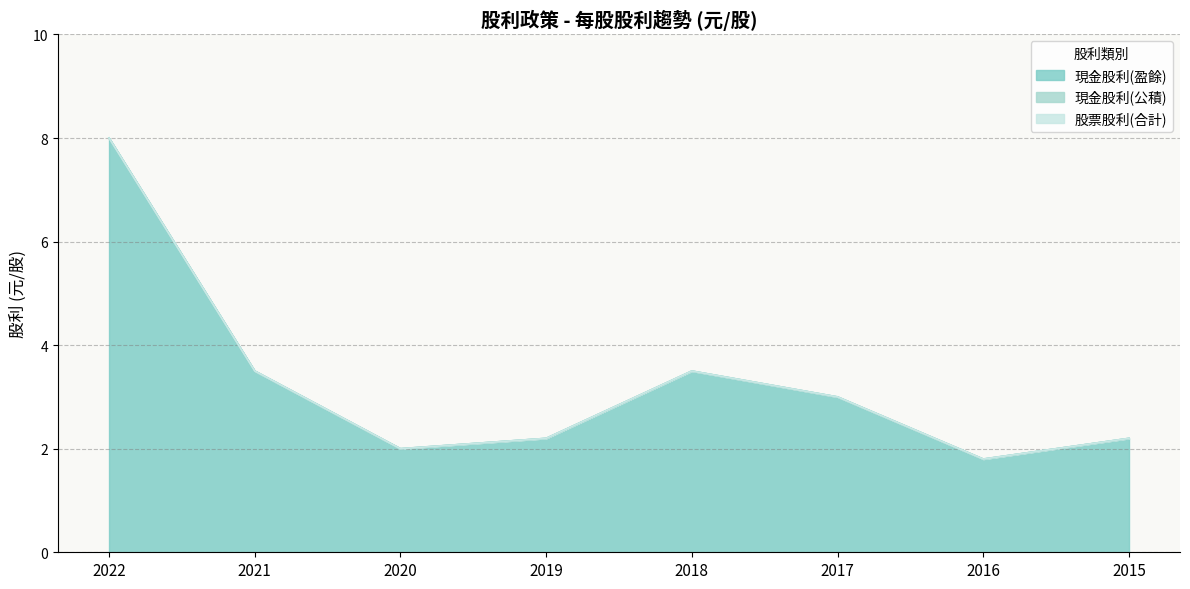

Reading left to right, list all the values displayed in this chart.

現金股利(盈餘): 2022=8.0	2021=3.5	2020=2.0	2019=2.2	2018=3.5	2017=3.0	2016=1.8	2015=2.2
現金股利(公積): 2022=0.0	2021=0.0	2020=0.0	2019=0.0	2018=0.0	2017=0.0	2016=0.0	2015=0.0
股票股利(合計): 2022=0.0	2021=0.0	2020=0.0	2019=0.0	2018=0.0	2017=0.0	2016=0.0	2015=0.0